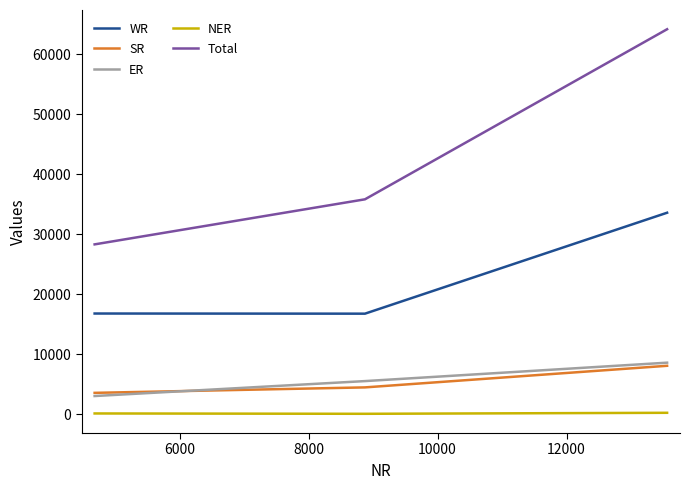

Which series has the largest range (max minus min)?

Total